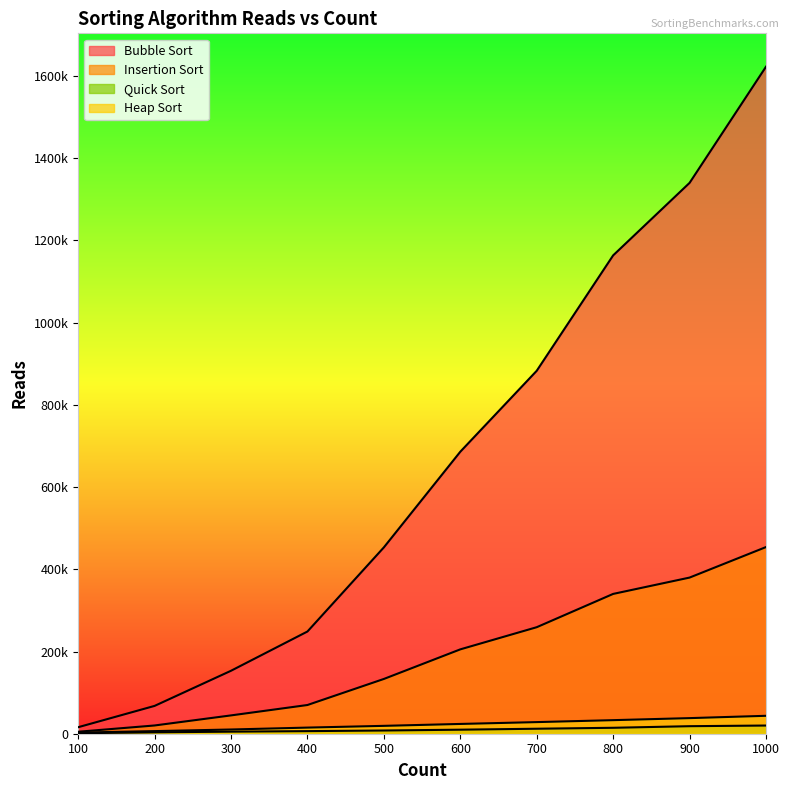

At 200, list the series in order from largest to smallest.

Bubble Sort, Insertion Sort, Heap Sort, Quick Sort